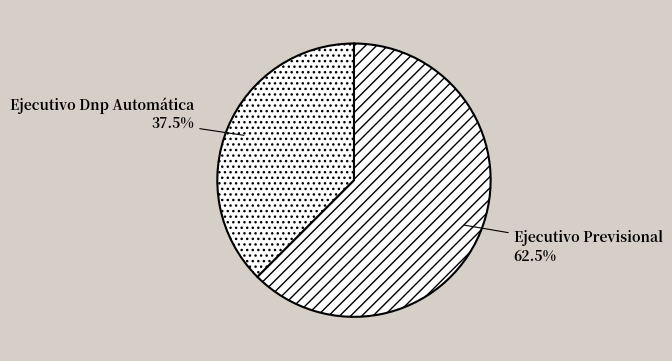

Rank the categories by value from lowest to highest.

Ejecutivo Dnp Automática, Ejecutivo Previsional